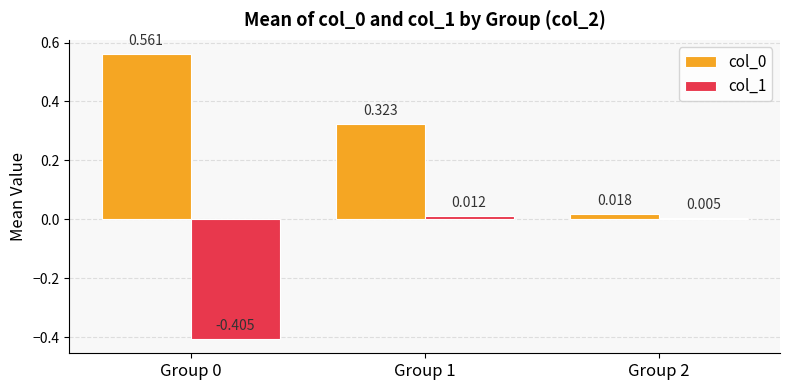

Is the value of col_0 at Group 1 greater than the value of col_1 at Group 2?

Yes